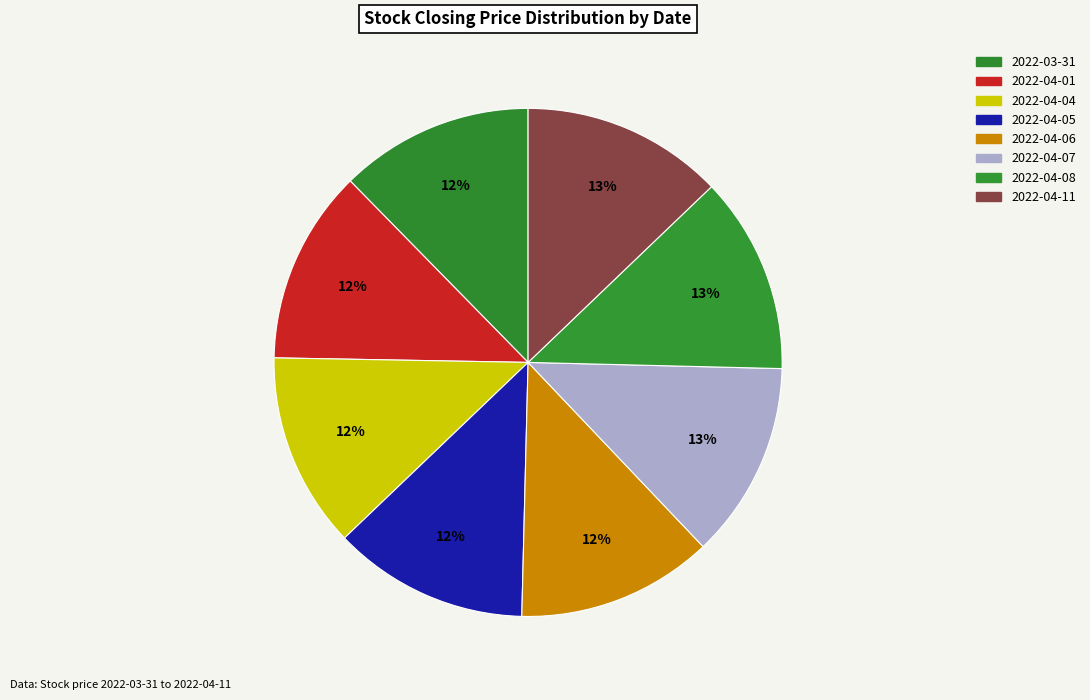

How many slices are in this pie chart?

8